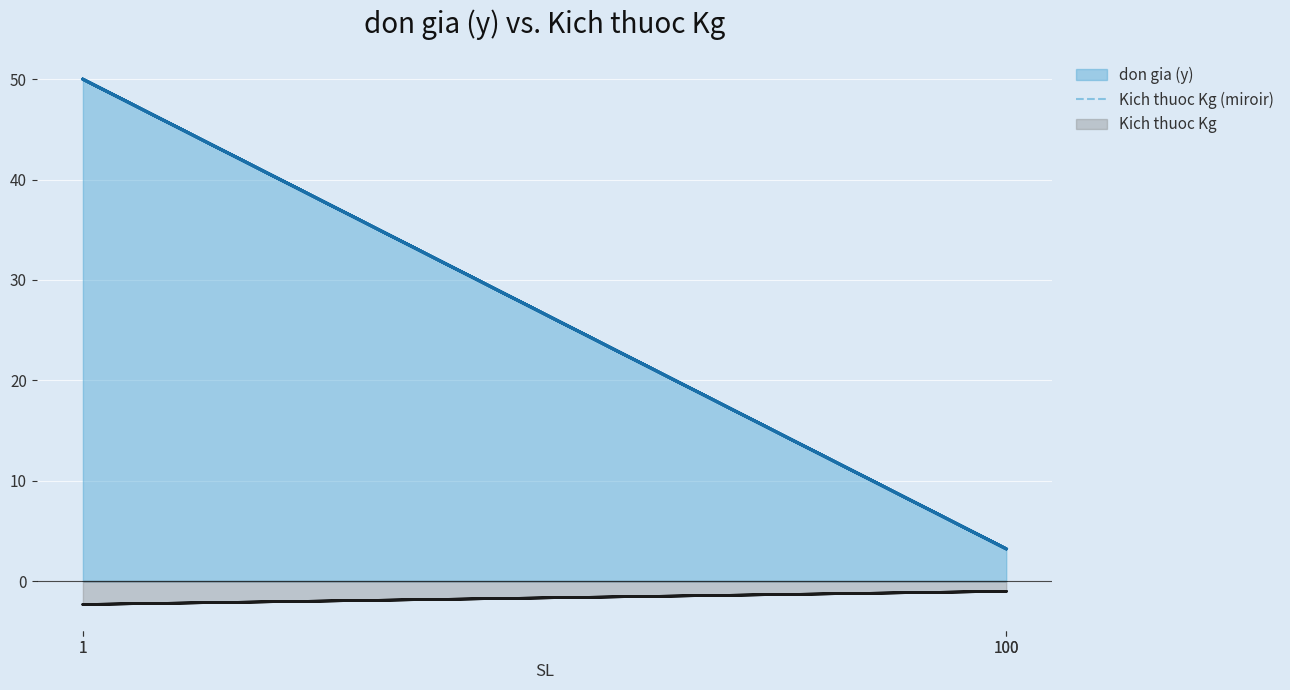

What is the difference between the second highest and minimum values?

1.3